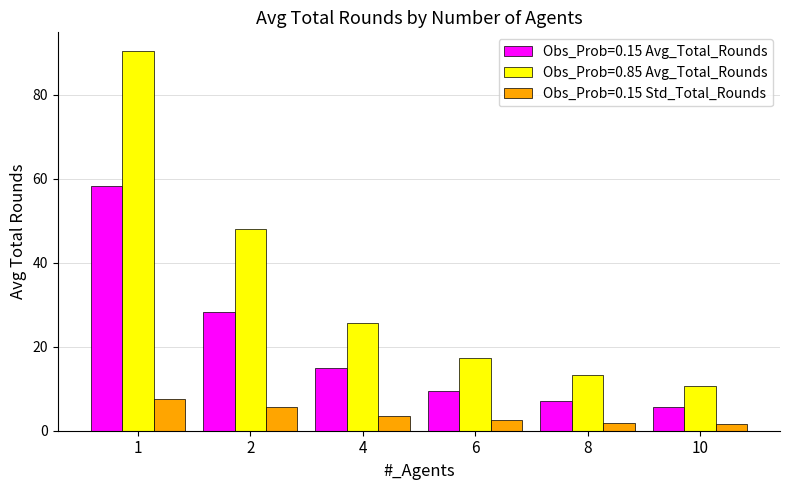

What is the value of the Obs_Prob=0.85 Avg_Total_Rounds bar at the 3rd from the left?

25.6